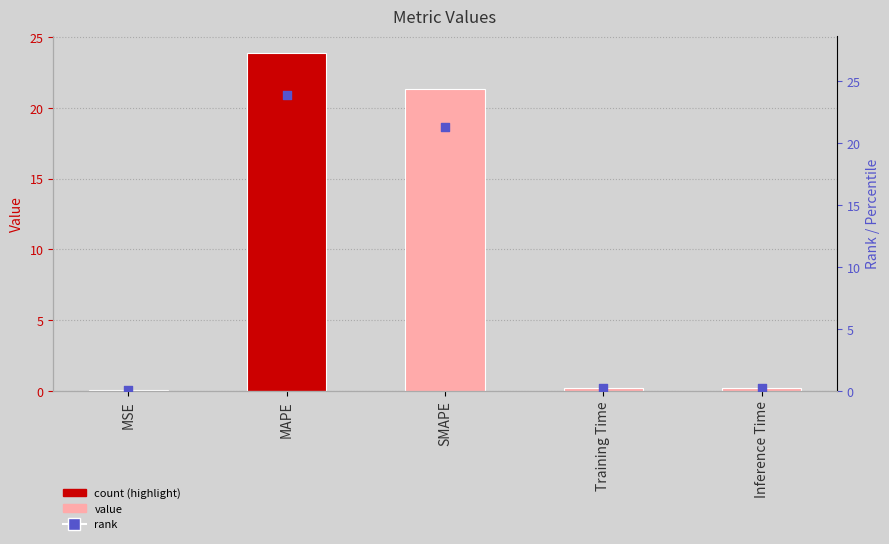

Which series reaches the minimum Y coordinate?

col_1